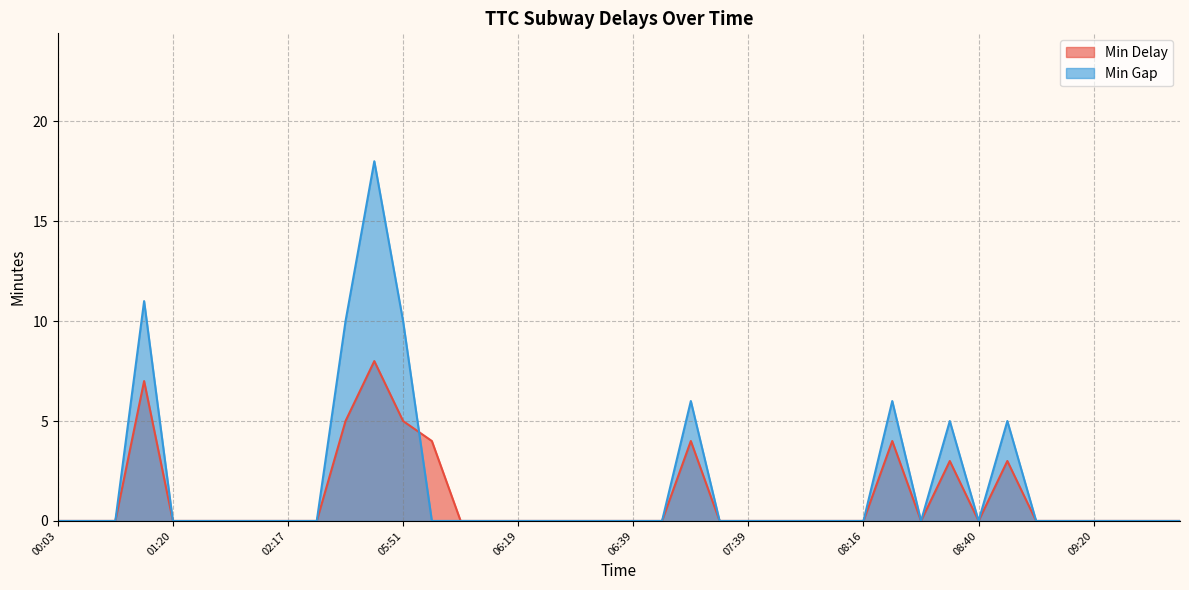

What is the total value across all series at 01:18?

18